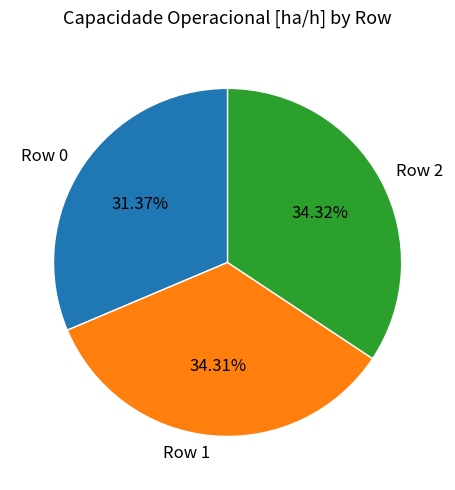

Do Row 1 and Row 0 together represent more than half of the pie?

Yes